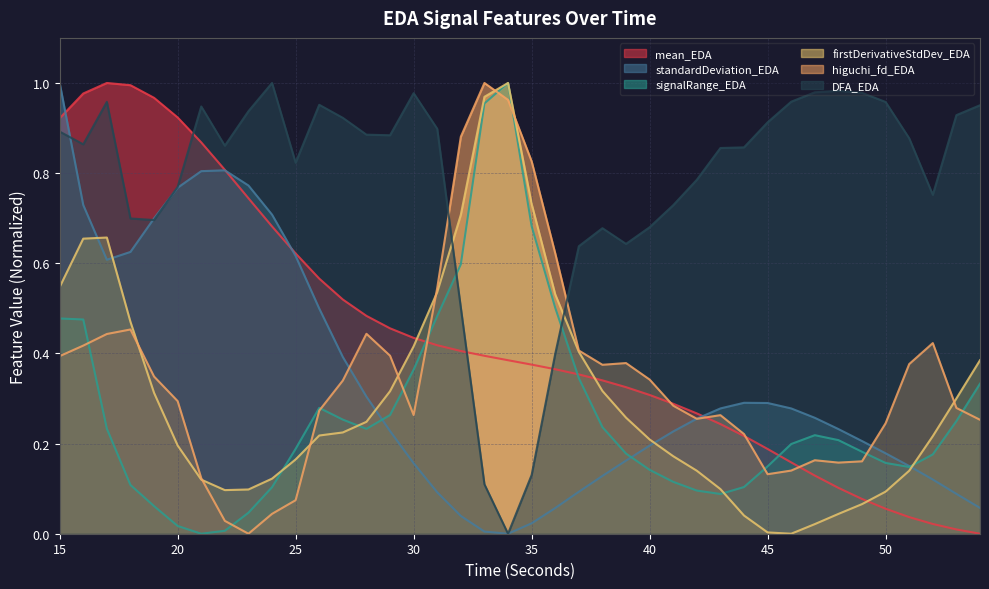

Which series changed the most between 36 and 54?

DFA_EDA